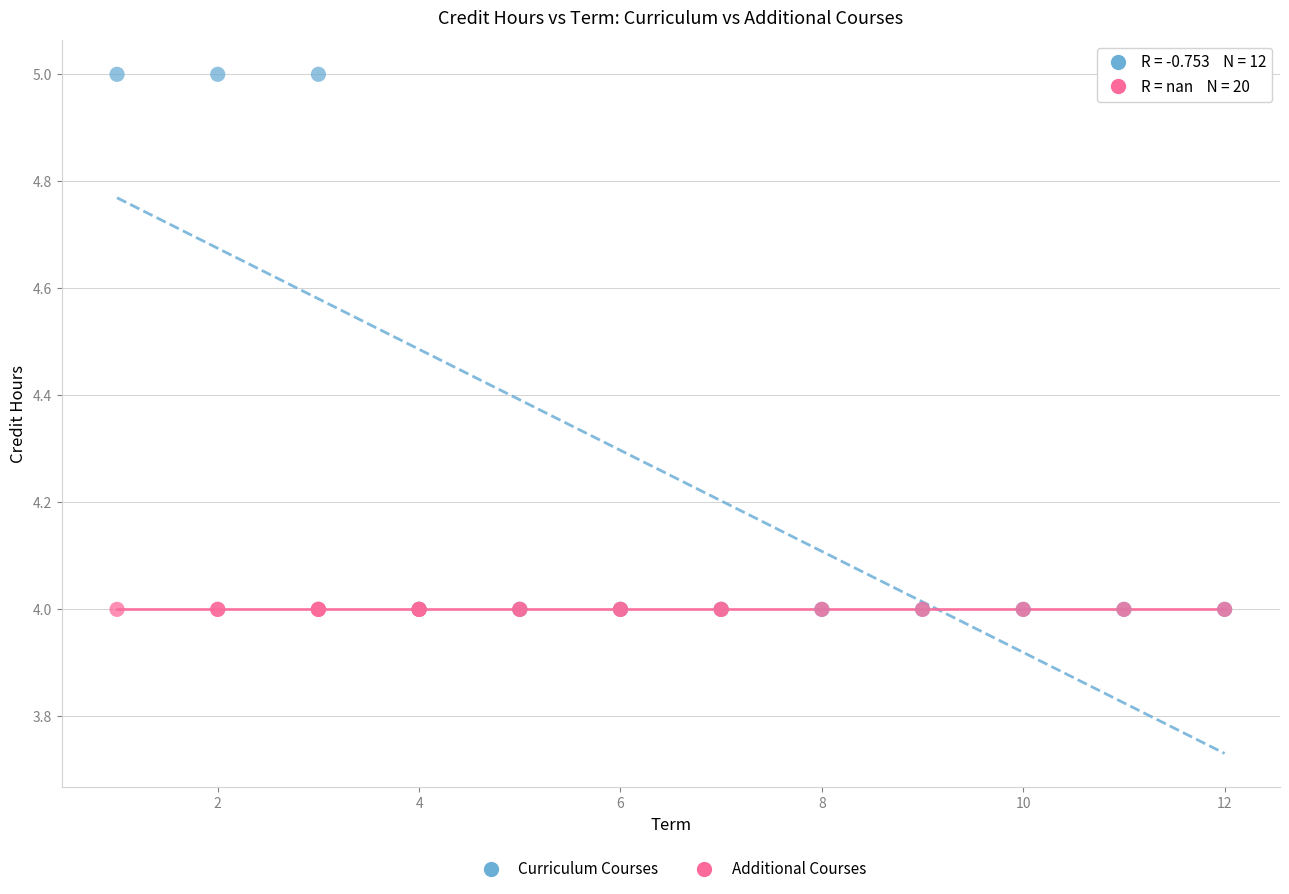

Which series reaches the maximum Y coordinate?

Curriculum Courses